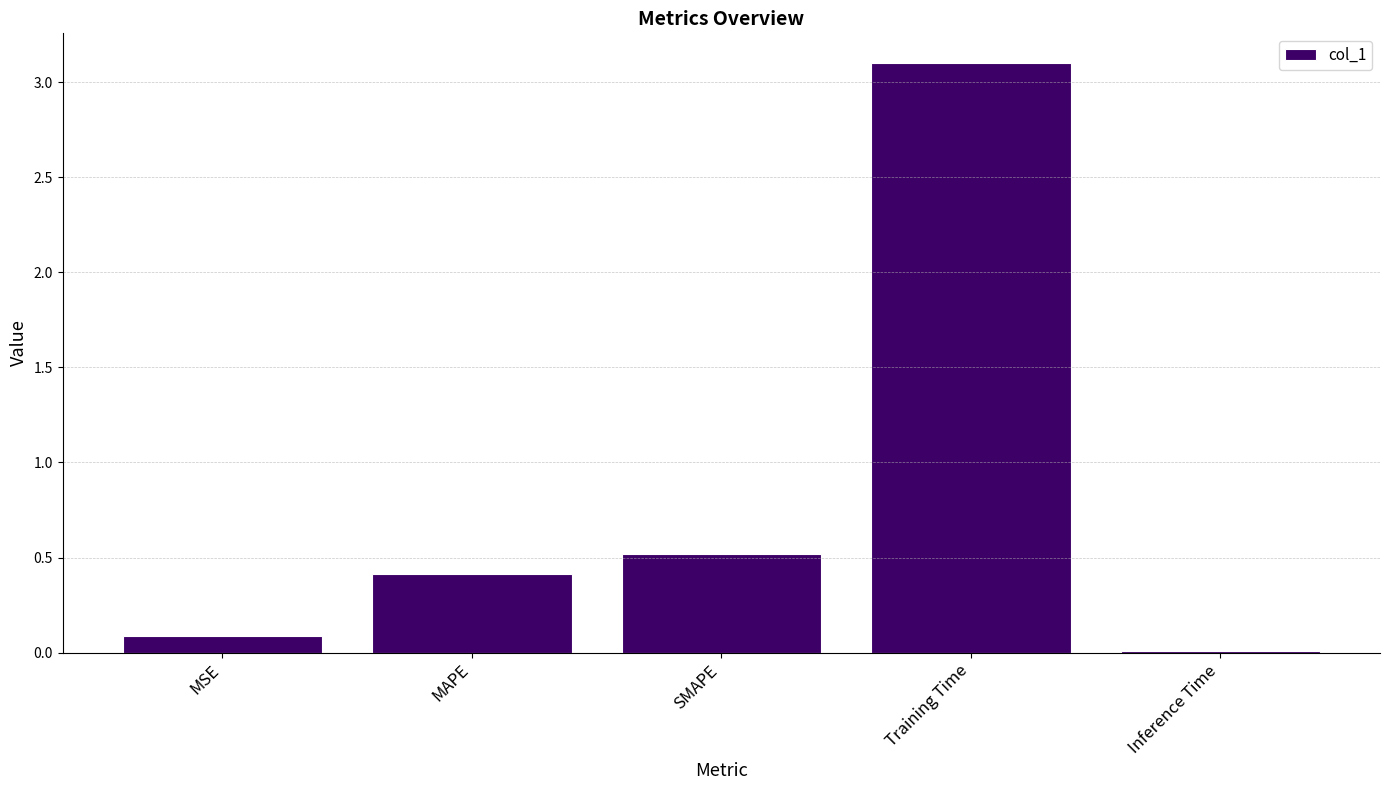

What is the sum of the values at Training Time and Inference Time?

3.1